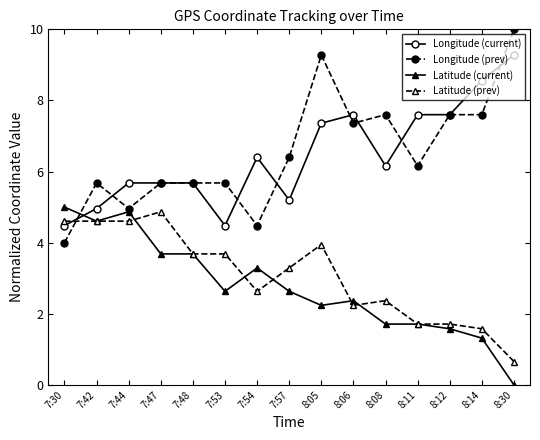

After their last crossing, which series has the higher values: Longitude (current) or Longitude (prev)?

Longitude (prev)